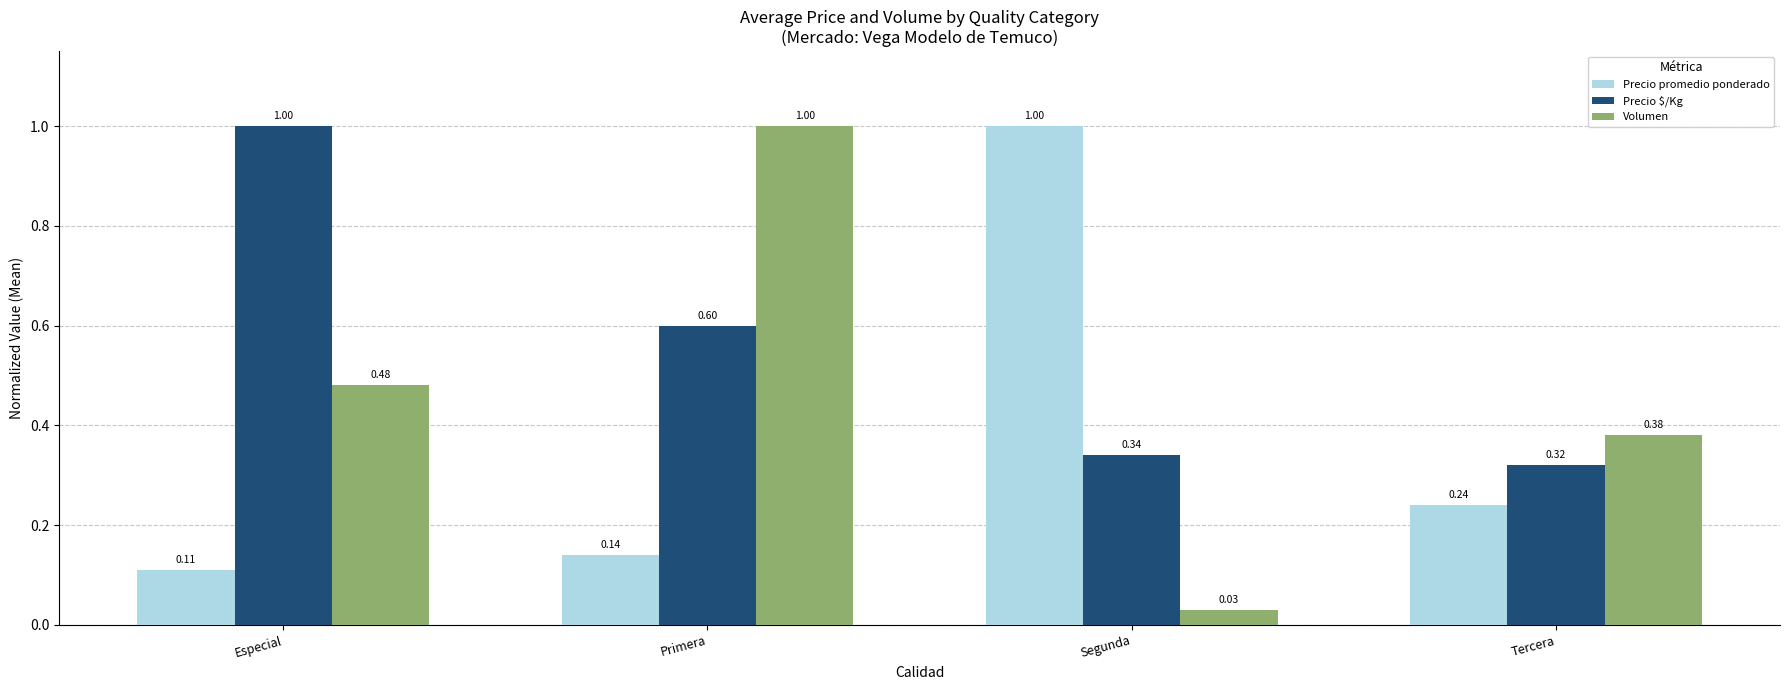

What is the sum of the Precio $/Kg values at Primera and Segunda?

0.9